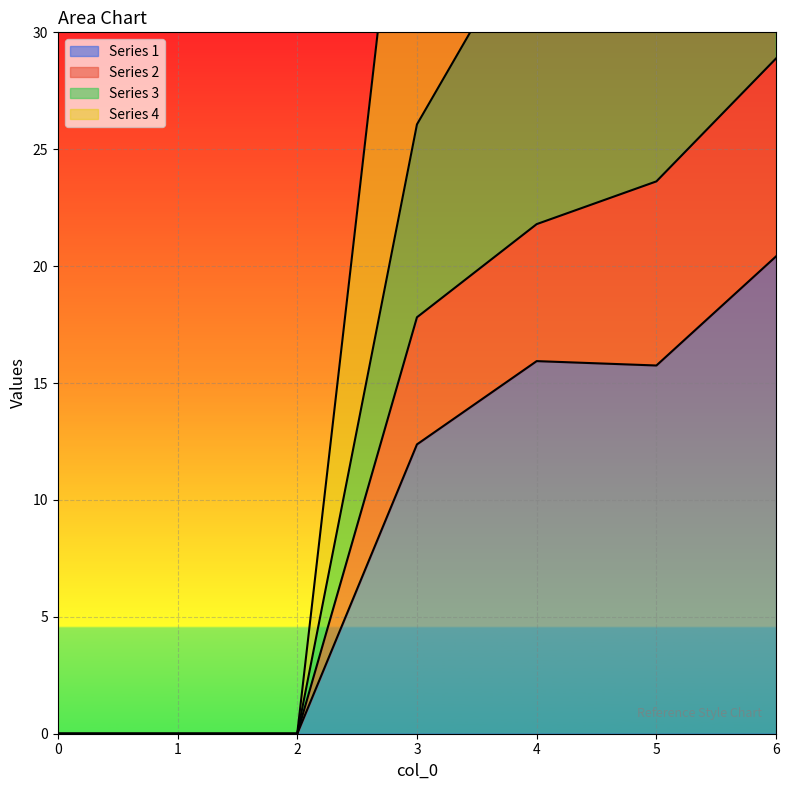

The value of 1 at 3 is 17.6. True or false?

False